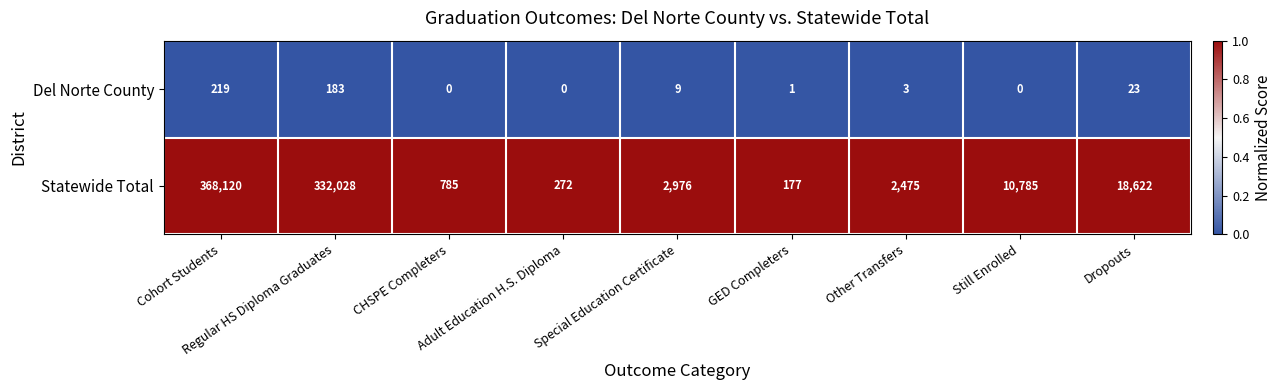

List the series in order of their peak value, lowest first.

Del Norte County, Statewide Total